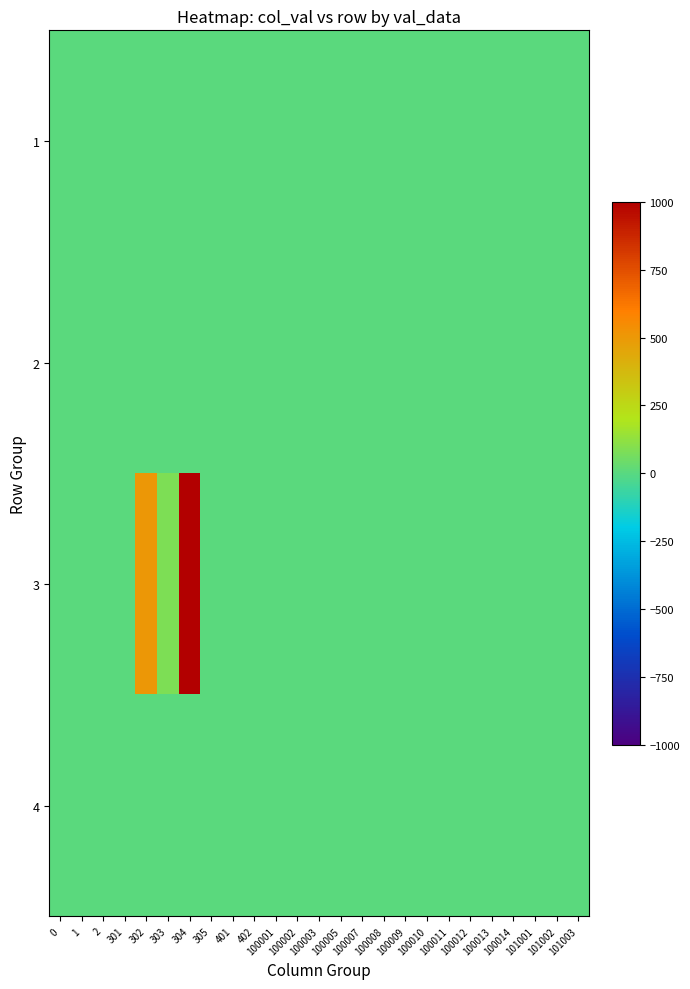

Reading left to right, what are all the values shown in this chart?

1: 0=0	1=0	2=0	301=0	302=0	303=0	304=0	305=0	401=0	402=0	100001=0	100002=0	100003=0	100005=0	100007=0	100008=0	100009=0	100010=0	100011=0	100012=0	100013=0	100014=0	101001=0	101002=0	101003=0
2: 0=0	1=0	2=0	301=0	302=0	303=0	304=0	305=0	401=0	402=0	100001=0	100002=0	100003=0	100005=0	100007=0	100008=0	100009=0	100010=0	100011=0	100012=0	100013=0	100014=0	101001=0	101002=0	101003=0
3: 0=0	1=0	2=0	301=0	302=500	303=84	304=1000	305=0	401=1	402=0	100001=0	100002=0	100003=0	100005=0	100007=0	100008=0	100009=0	100010=0	100011=0	100012=0	100013=0	100014=0	101001=0	101002=0	101003=0
4: 0=0	1=4	2=0	301=0	302=0	303=0	304=0	305=0	401=0	402=0	100001=0	100002=0	100003=0	100005=0	100007=0	100008=0	100009=0	100010=0	100011=0	100012=0	100013=0	100014=0	101001=0	101002=0	101003=0